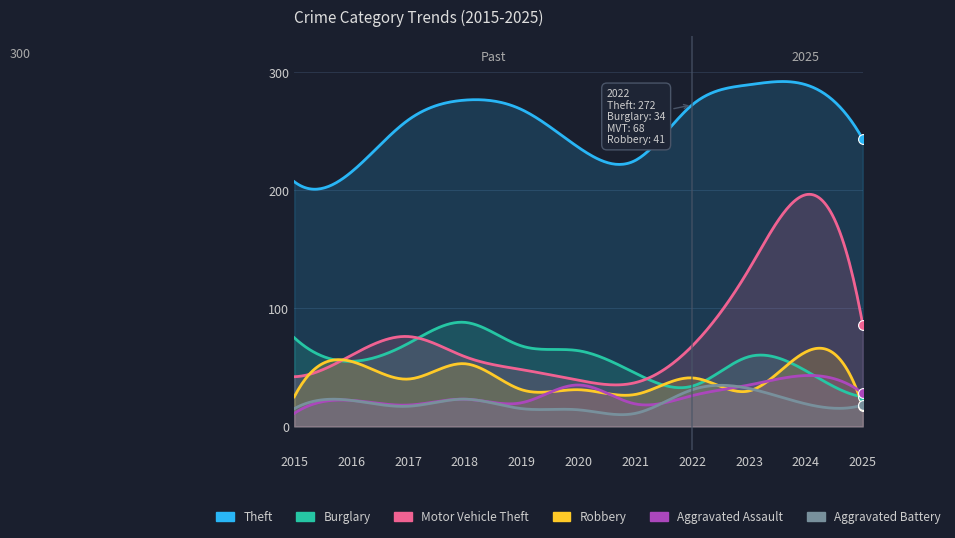

Which series contains the lowest Y value?

Aggravated Assault